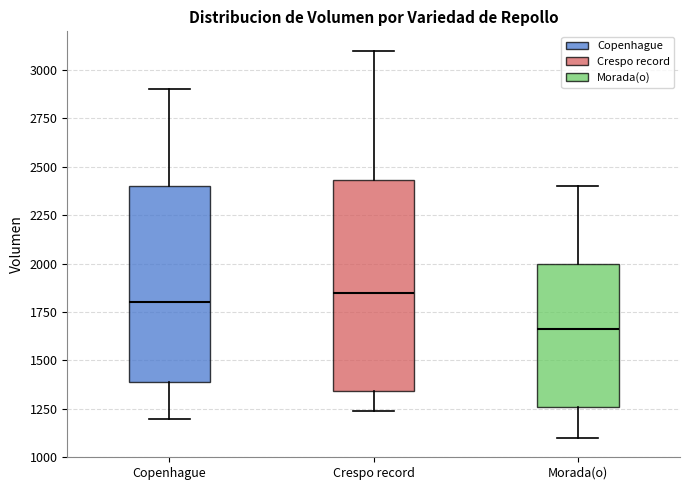

Where does the lower whisker of the box for Crespo record end on the y-axis? The values are not printed on the chart, so give them approximately, as read against the axis.

1250